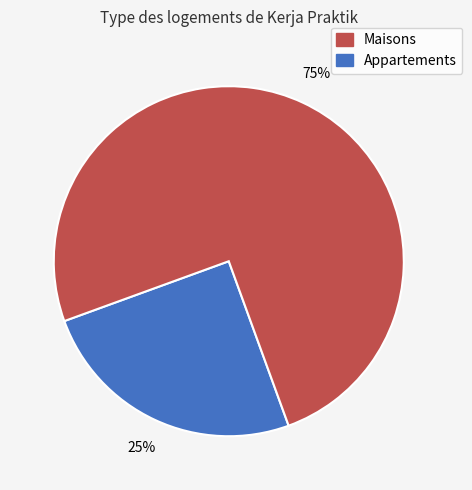

Is there any slice that represents more than half of the pie?

Yes